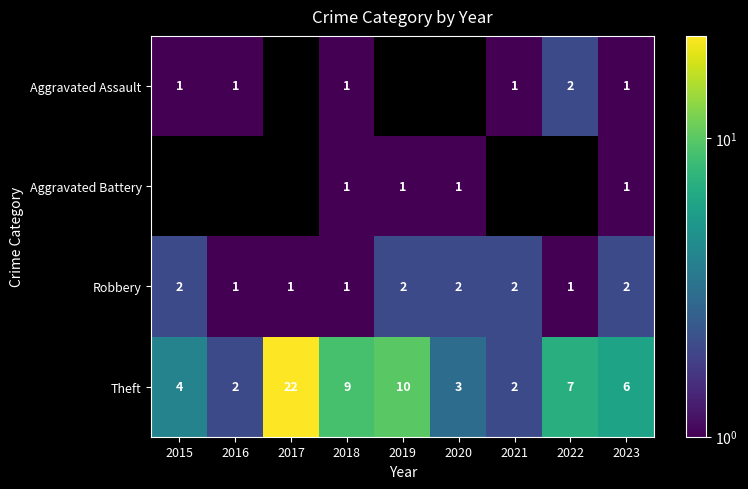

How many Robbery values are between 1 and 2?

9